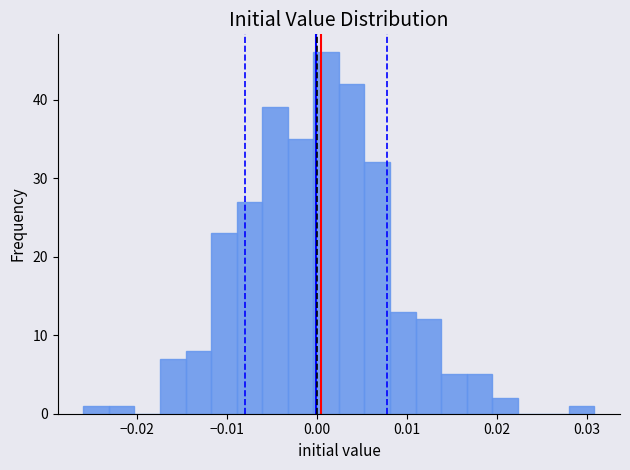

Around what value on the x-axis is the tallest bar? Give the approximate position of its centre, as read against the axis.

0.001